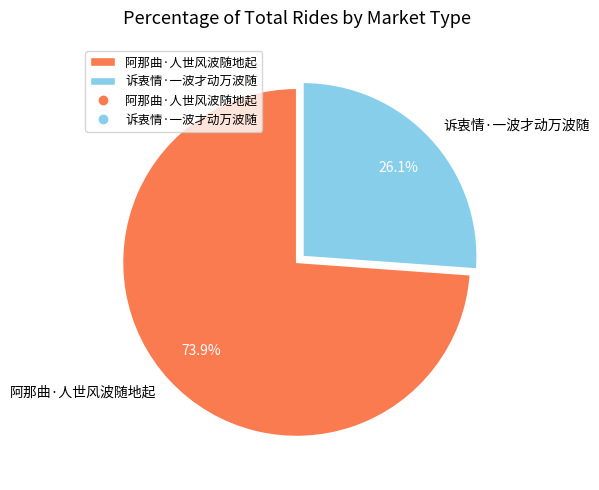

True or false: 阿那曲·人世风波随地起 accounts for 61% of the total.

False